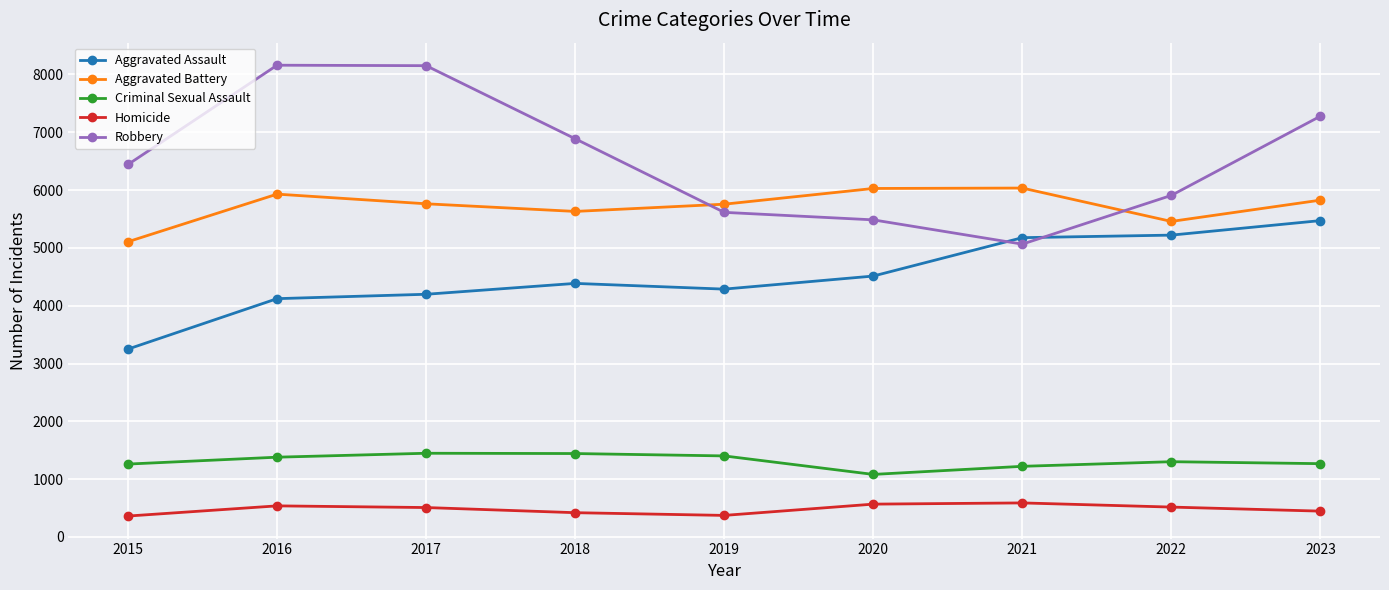

True or false: Robbery has a value of 2197 at 2020.

False